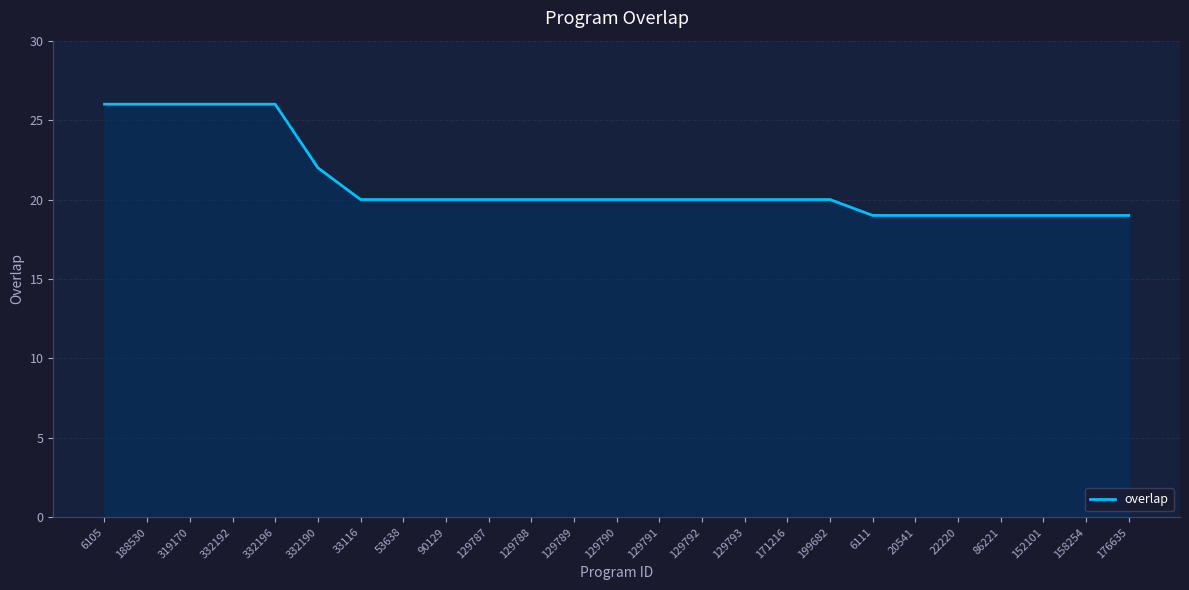

What is the sum of all values?

525